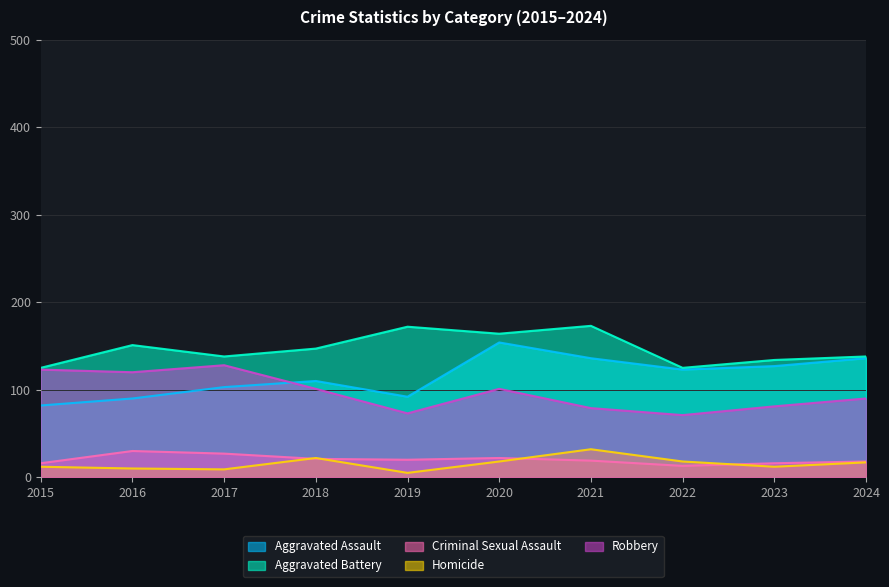

What is the difference between the highest and lowest values at 2022?

112